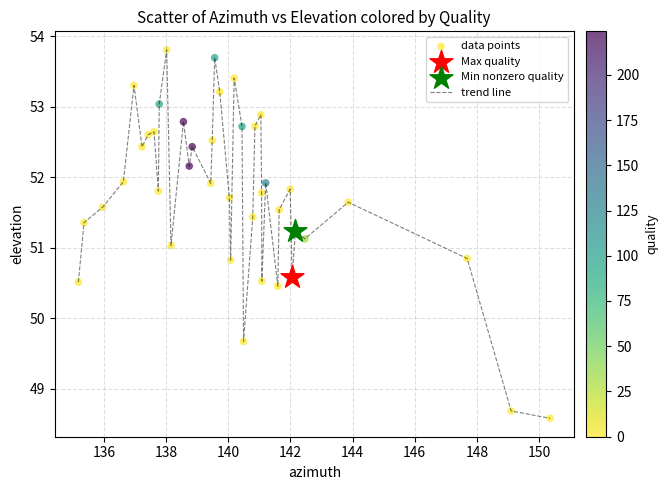

What is the difference between the maximum and minimum values?

5.2